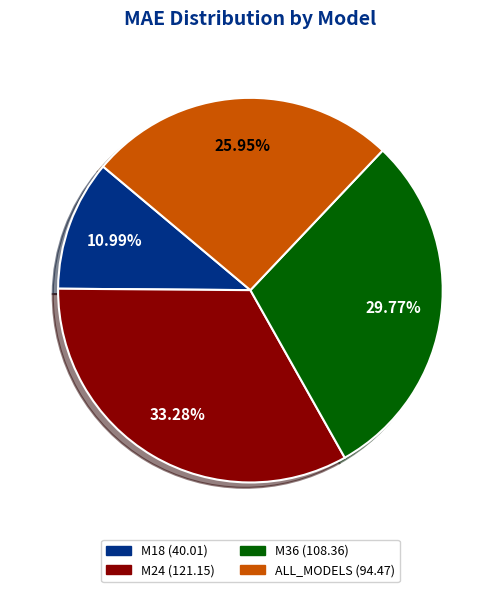

To the nearest percent, what is the average slice percentage?

25%